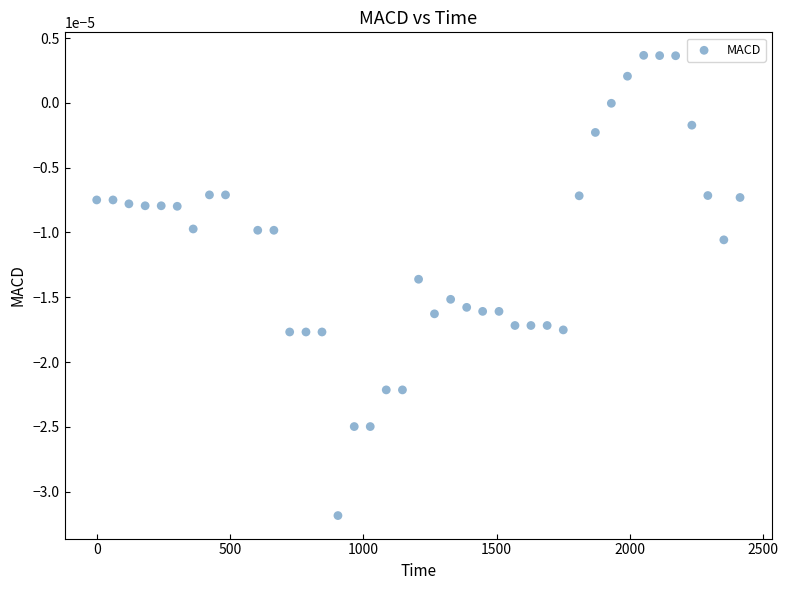

What is the range of X values (max minus min)?

2412.4